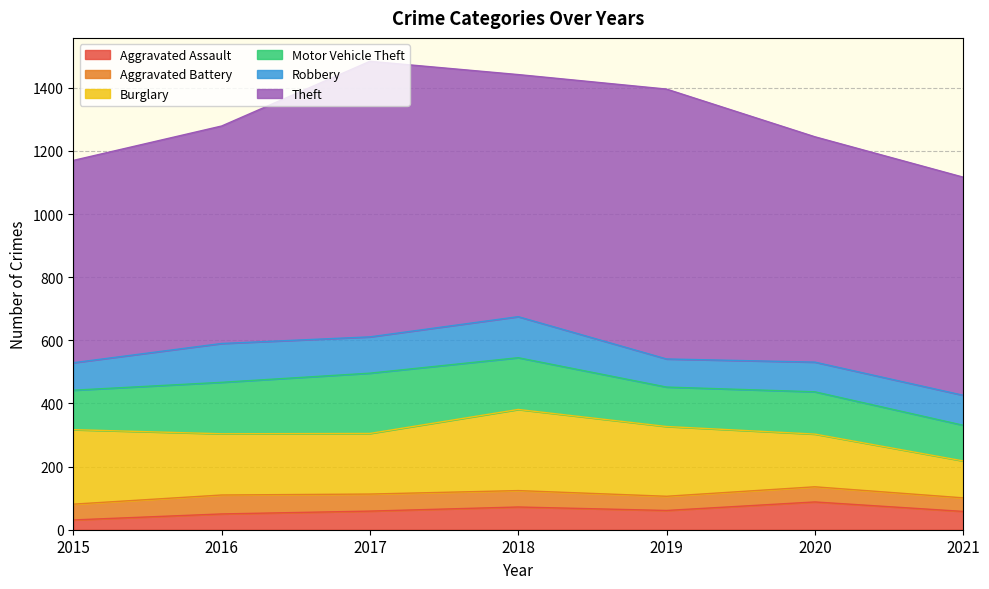

Is it true that Theft equals 873 at 2017?

True